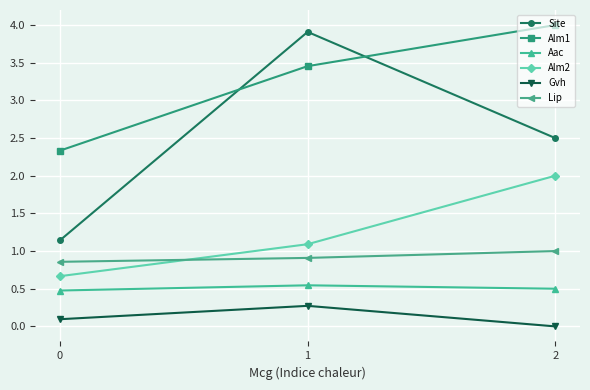

Is it true that Aac equals 0.1 at 1?

False